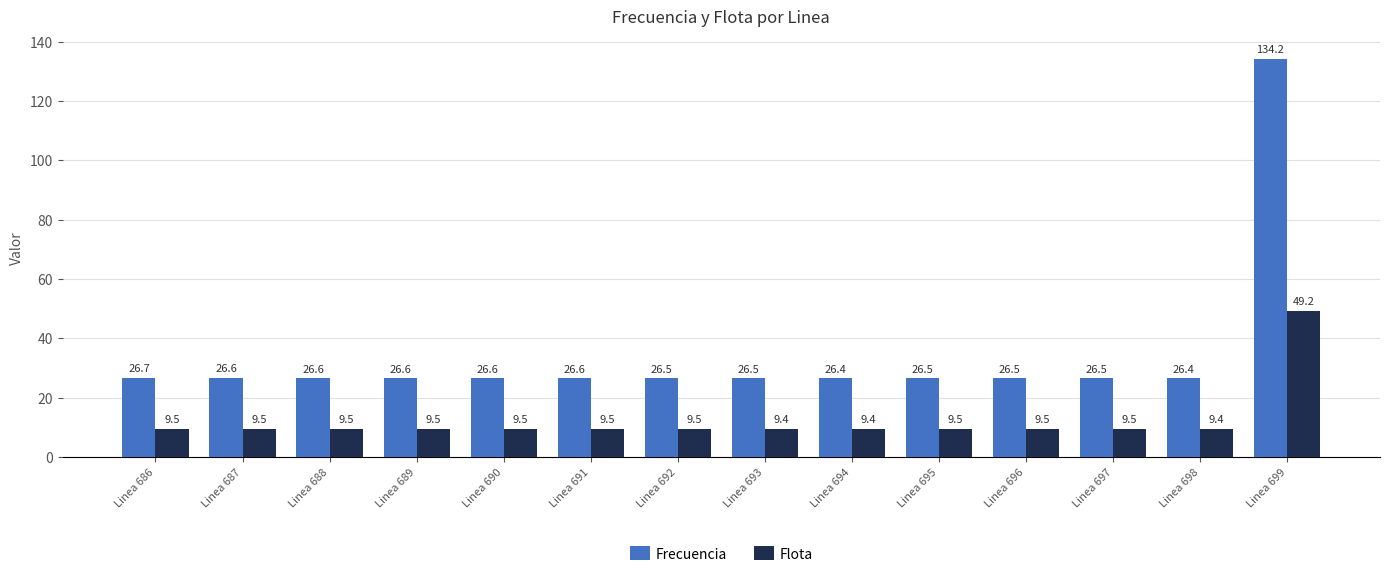

Reading left to right, list all the values displayed in this chart.

Frecuencia: Linea 686=26.7	Linea 687=26.6	Linea 688=26.6	Linea 689=26.6	Linea 690=26.6	Linea 691=26.6	Linea 692=26.5	Linea 693=26.5	Linea 694=26.4	Linea 695=26.5	Linea 696=26.5	Linea 697=26.5	Linea 698=26.4	Linea 699=134.2
Flota: Linea 686=9.5	Linea 687=9.5	Linea 688=9.5	Linea 689=9.5	Linea 690=9.5	Linea 691=9.5	Linea 692=9.5	Linea 693=9.4	Linea 694=9.4	Linea 695=9.5	Linea 696=9.5	Linea 697=9.5	Linea 698=9.4	Linea 699=49.2